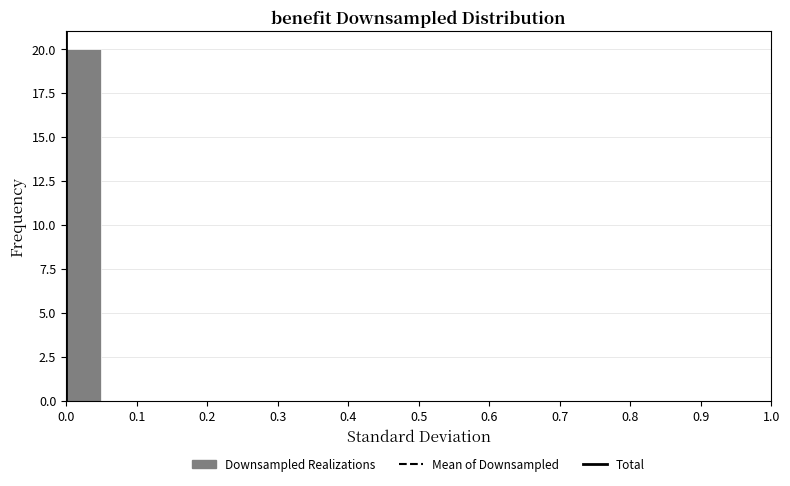

Reading left to right, list every bar in this chart as the range it spans on the x-axis followed by its height. The values are not printed on the chart, so give them approximately, as read against the axis.

0.00 to 0.05: 20
0.05 to 0.10: 0
0.10 to 0.15: 0
0.15 to 0.20: 0
0.20 to 0.25: 0
0.25 to 0.30: 0
0.30 to 0.35: 0
0.35 to 0.40: 0
0.40 to 0.45: 0
0.45 to 0.50: 0
0.50 to 0.55: 0
0.55 to 0.60: 0
0.60 to 0.65: 0
0.65 to 0.70: 0
0.70 to 0.75: 0
0.75 to 0.80: 0
0.80 to 0.85: 0
0.85 to 0.90: 0
0.90 to 0.95: 0
0.95 to 1.00: 0